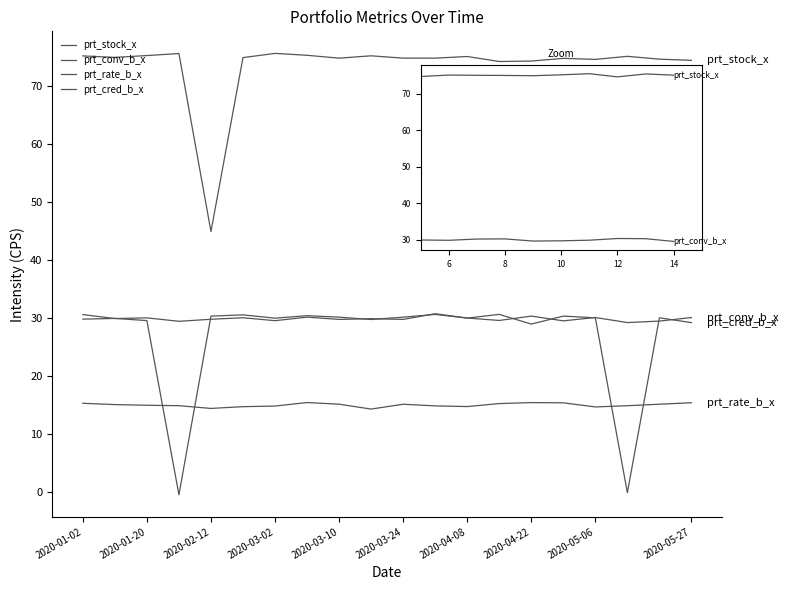

Reading left to right, extract all data points from this chart.

prt_stock_x: 75.2	74.9	75.3	75.6	44.9	74.9	75.6	75.3	74.8	75.2	74.8	74.8	75.1	74.2	74.3	74.8	74.6	75.1	74.6	74.4
prt_conv_b_x: 30.6	29.9	30.0	29.4	29.8	30.0	29.5	30.2	29.8	29.9	29.8	30.7	30.0	29.6	30.3	29.5	30.1	29.2	29.5	30.1
prt_rate_b_x: 15.3	15.1	15.0	14.9	14.4	14.7	14.8	15.4	15.1	14.3	15.1	14.8	14.7	15.2	15.4	15.4	14.7	14.9	15.1	15.4
prt_cred_b_x: 29.8	29.9	29.6	-0.5	30.3	30.5	30.0	30.4	30.1	29.7	30.1	30.6	30.0	30.6	29.0	30.3	30.0	-0.1	30.0	29.2